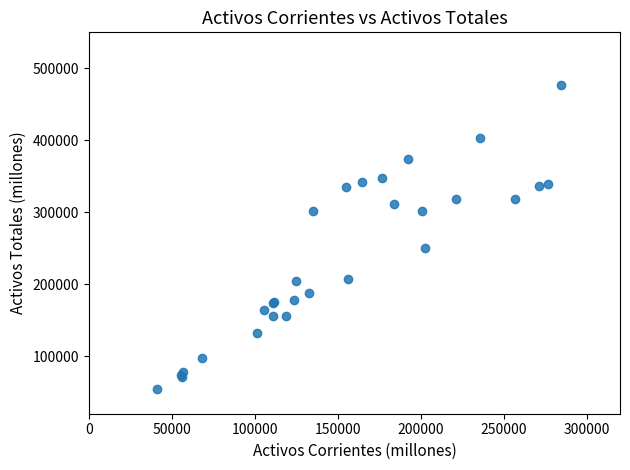

What Y value in the scatter plot is closest to 265685?

250714.8